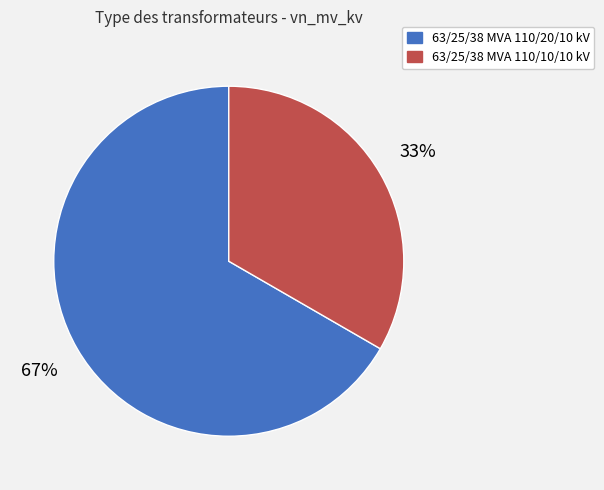

Is there any slice that represents more than half of the pie?

Yes